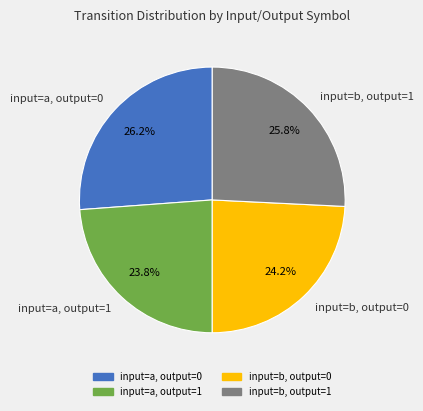

Count the number of slices in the pie.

4